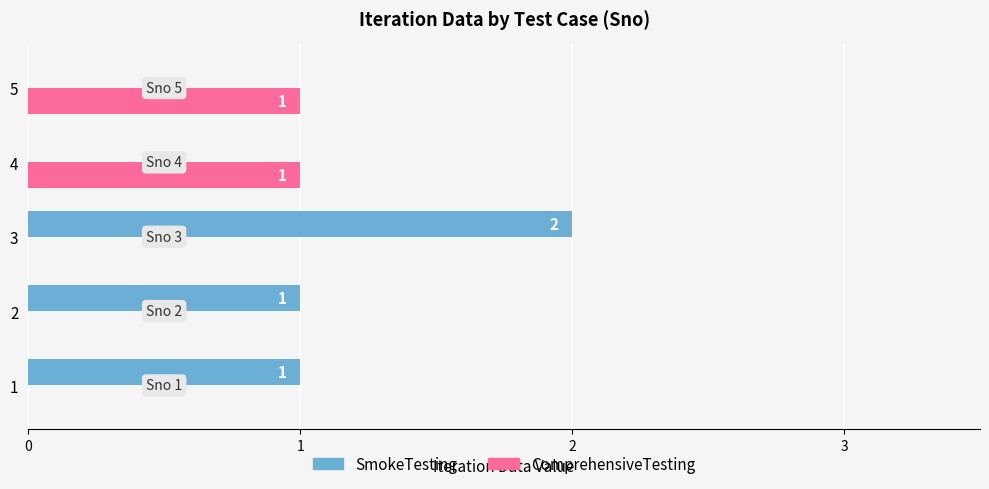

Which series has the widest spread of values?

SmokeTesting